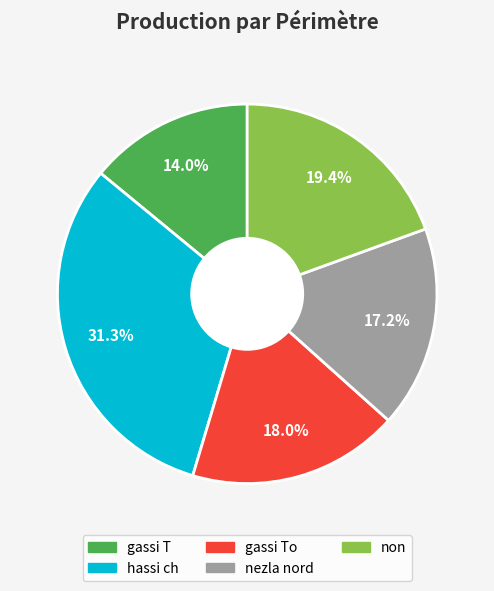

To the nearest percent, what is the difference between the non and hassi ch slice percentages?

12%